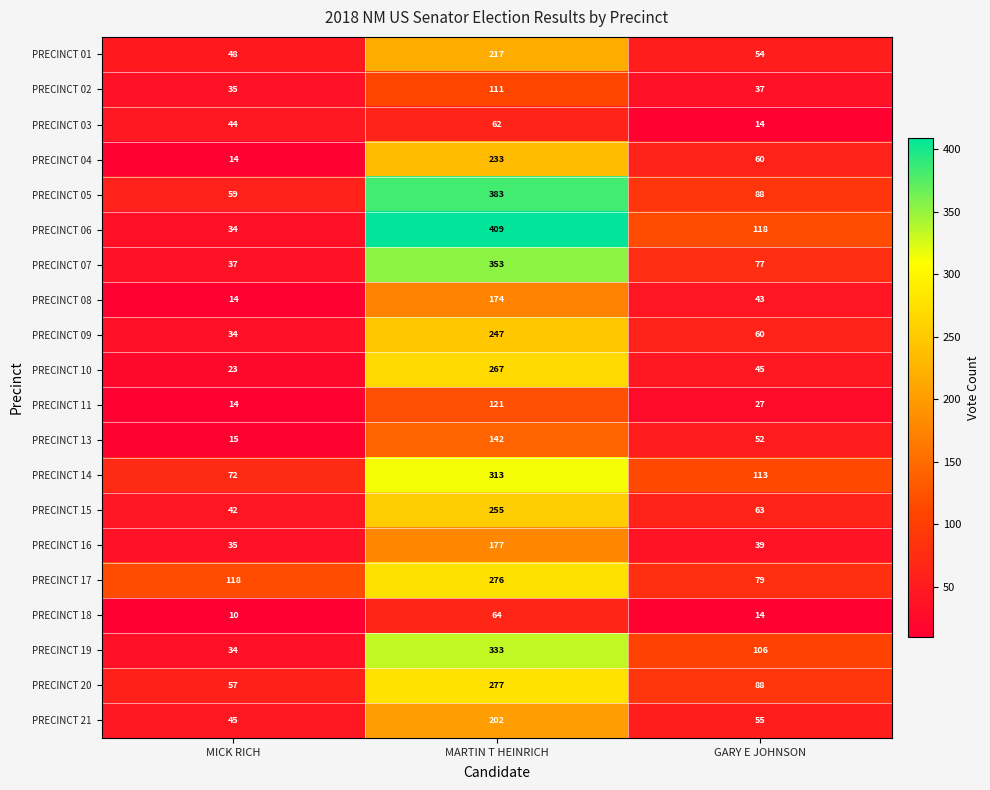

Which category has the highest value across all series?

MARTIN T HEINRICH